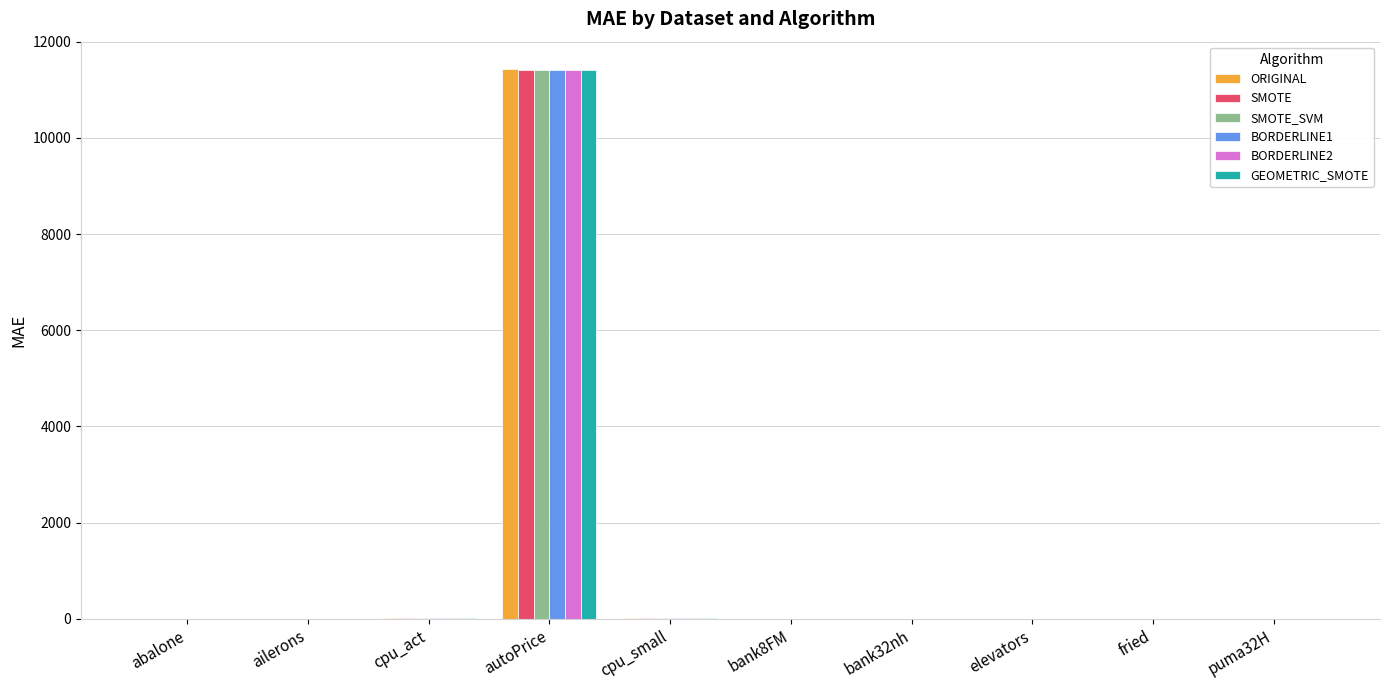

What are all the series names shown in the legend?

ORIGINAL, SMOTE, SMOTE_SVM, BORDERLINE1, BORDERLINE2, GEOMETRIC_SMOTE